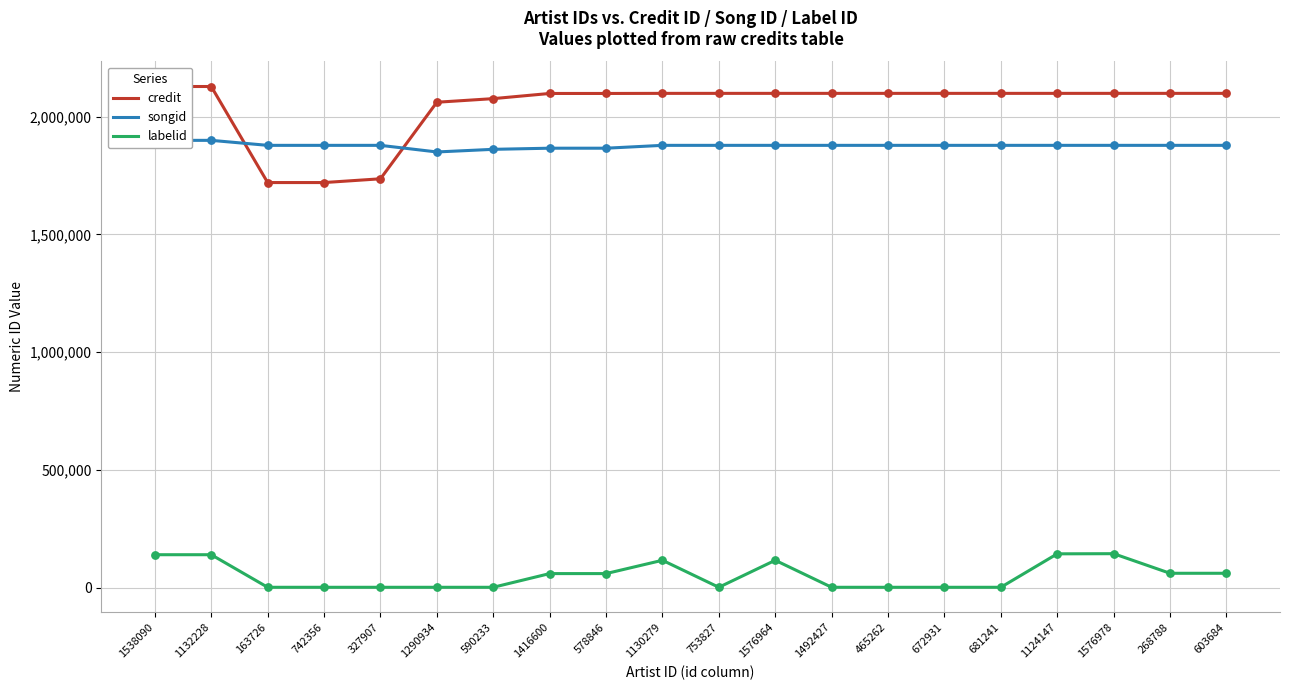

At how many categories does at least one series exceed 546338?

20